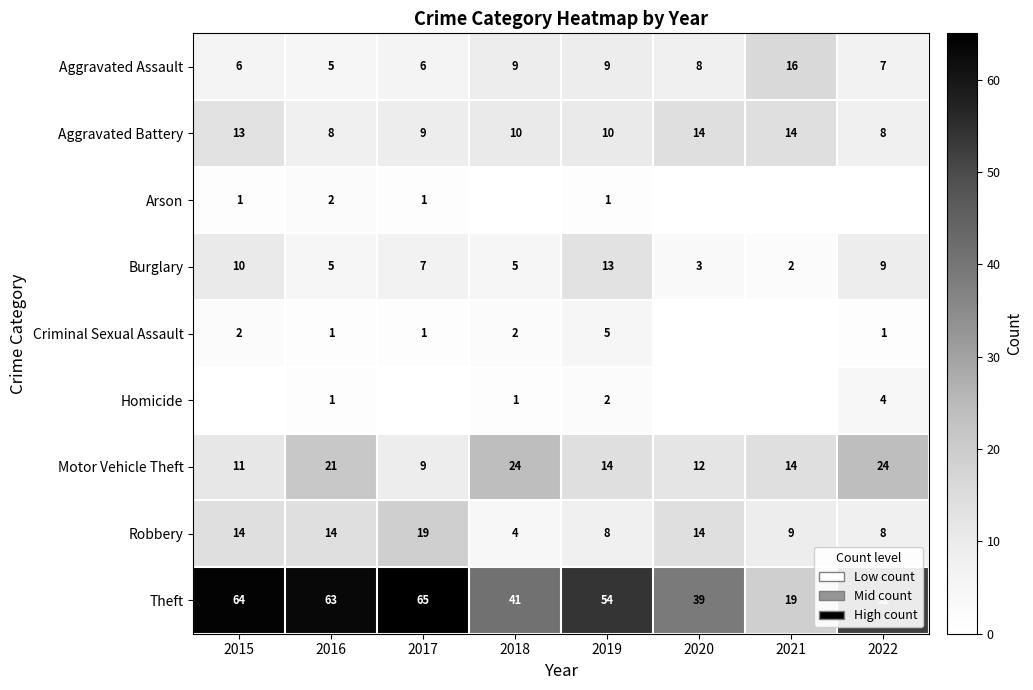

At which category is the sum across all series the highest?

2015